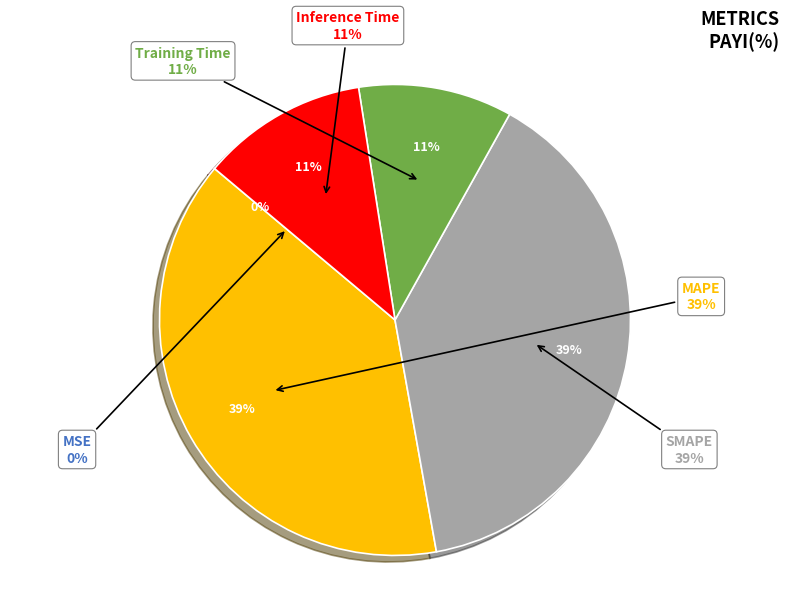

Is it true that MAPE is 32% of the pie?

False